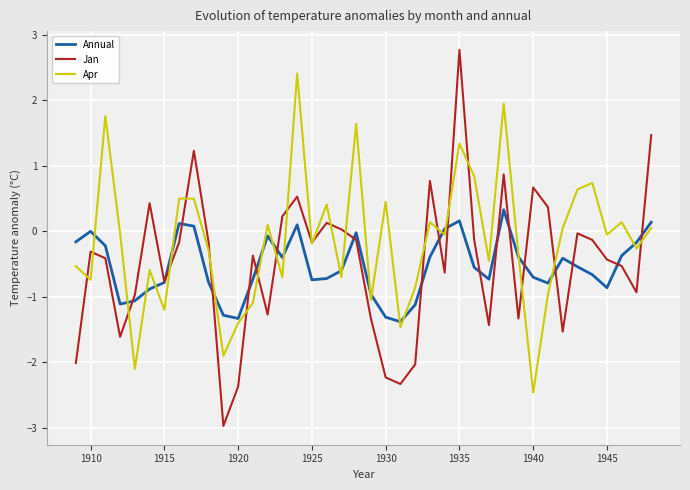

Which series has the largest range (max minus min)?

Jan